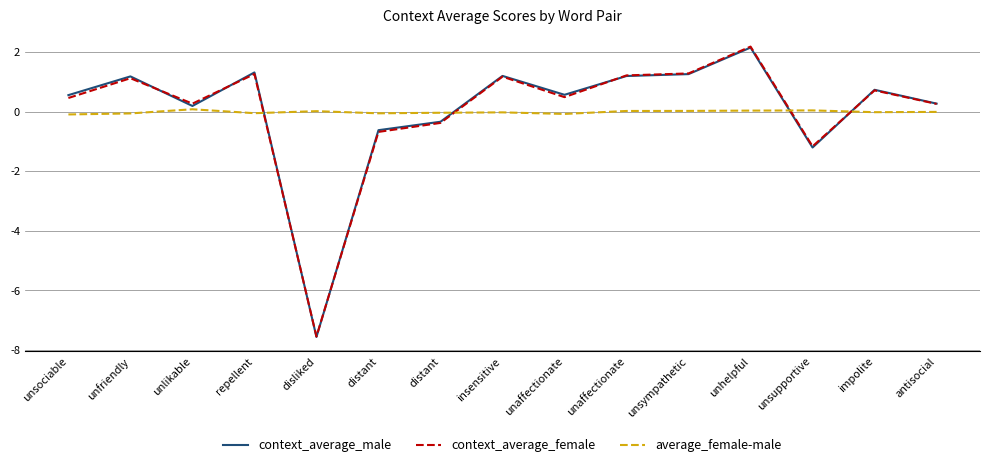

What is the value of the context_average_male point at the 12th from the left?

2.1